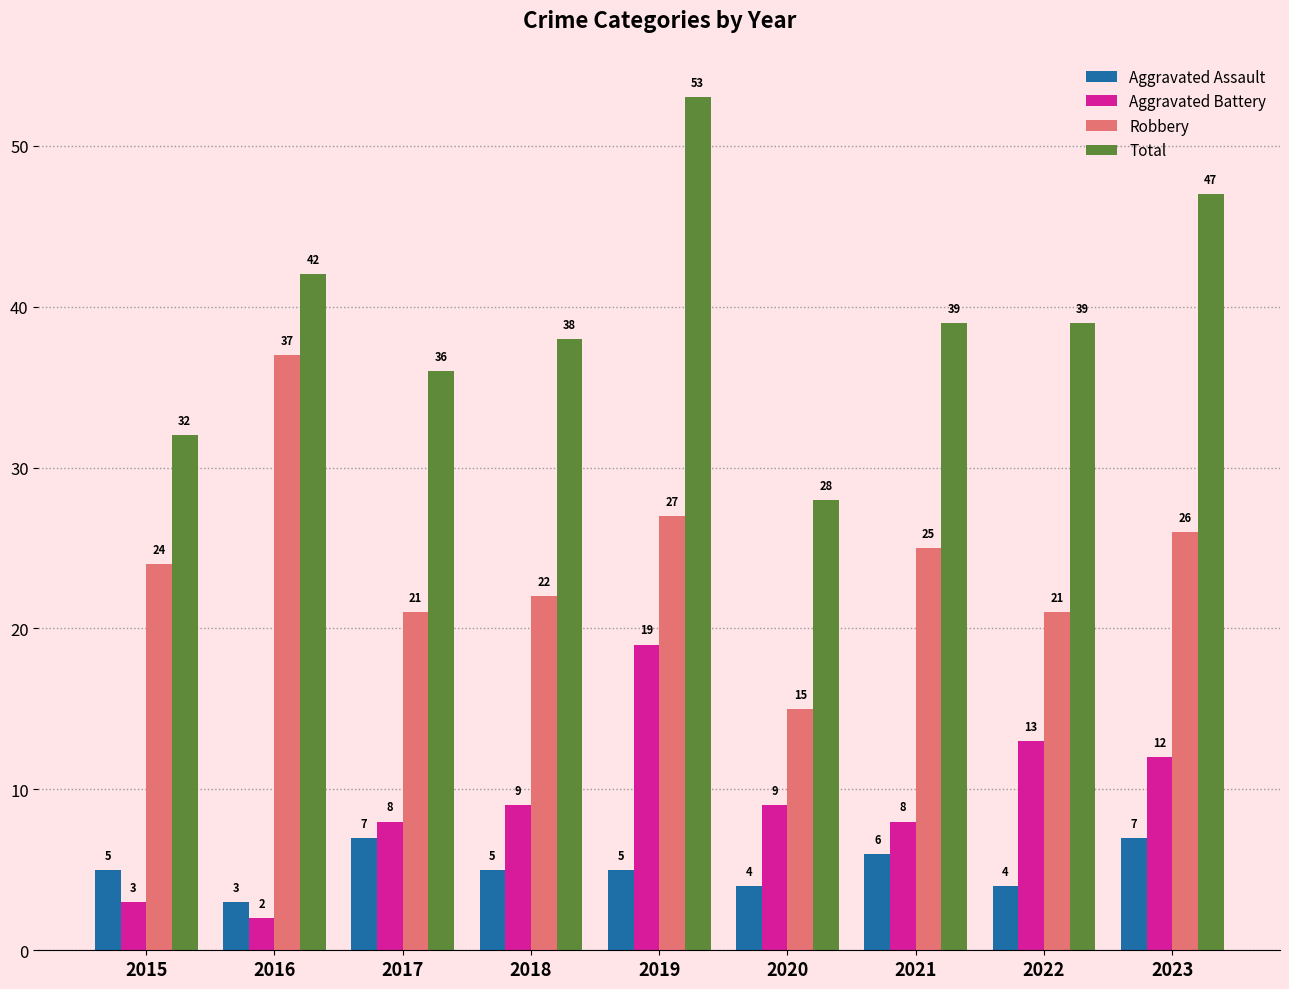

What is the value of the Robbery bar at the 4th from the left?

22